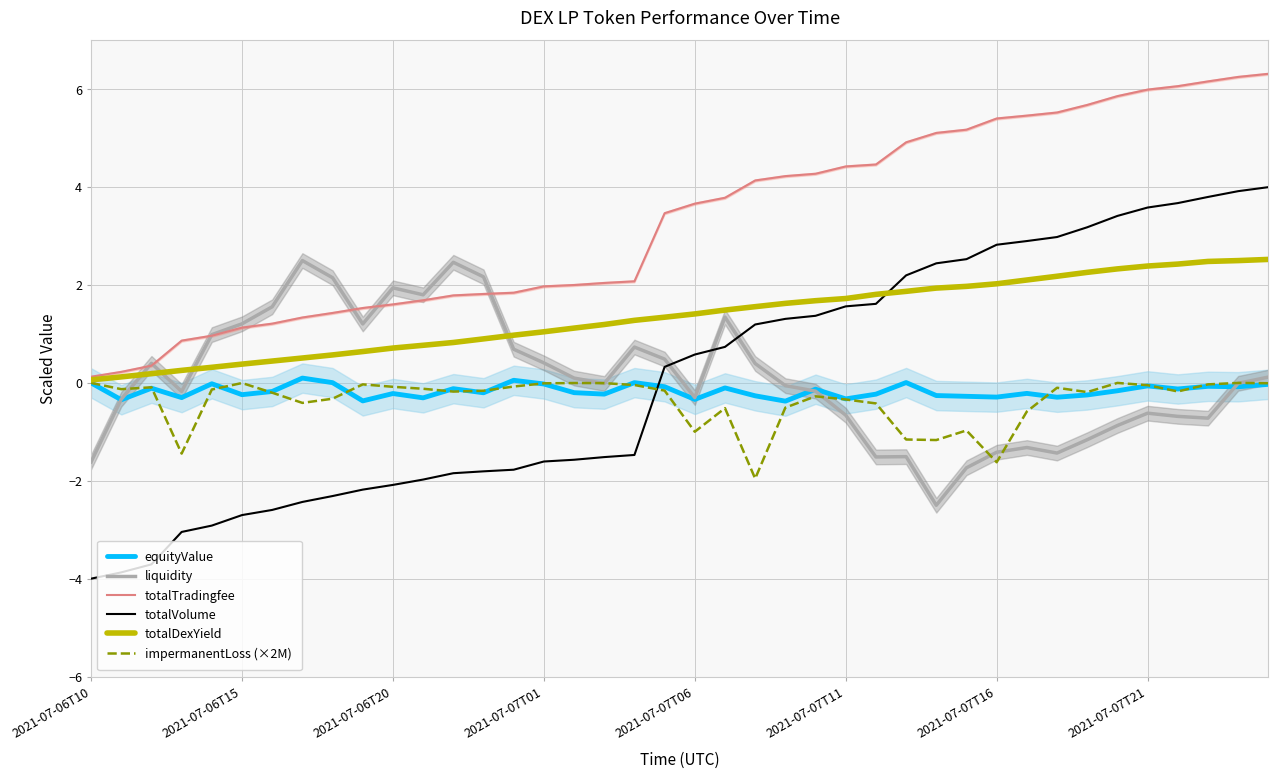

What position from the left is 22?

23